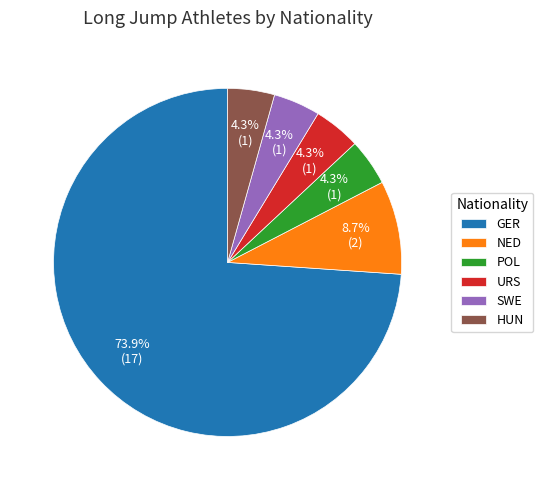

Which slice represents more than half of the pie?

GER